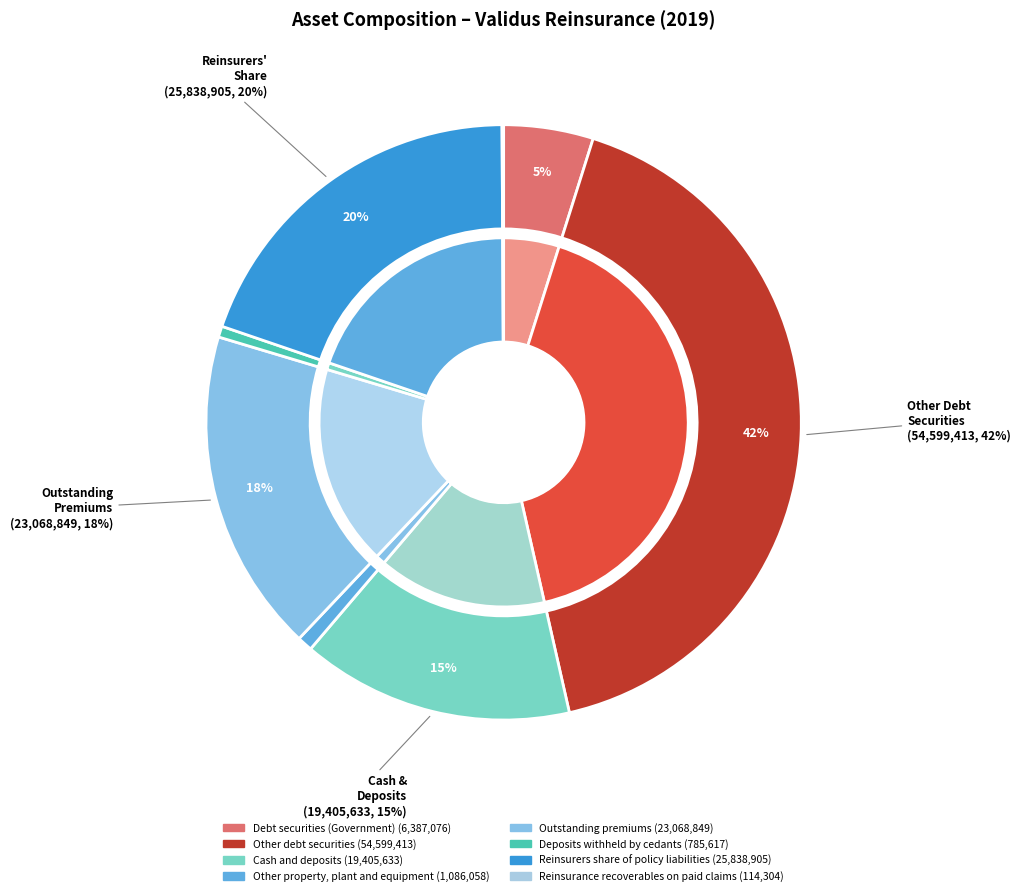

What is the smallest slice in the pie chart?

Reinsurance recoverables on paid claims